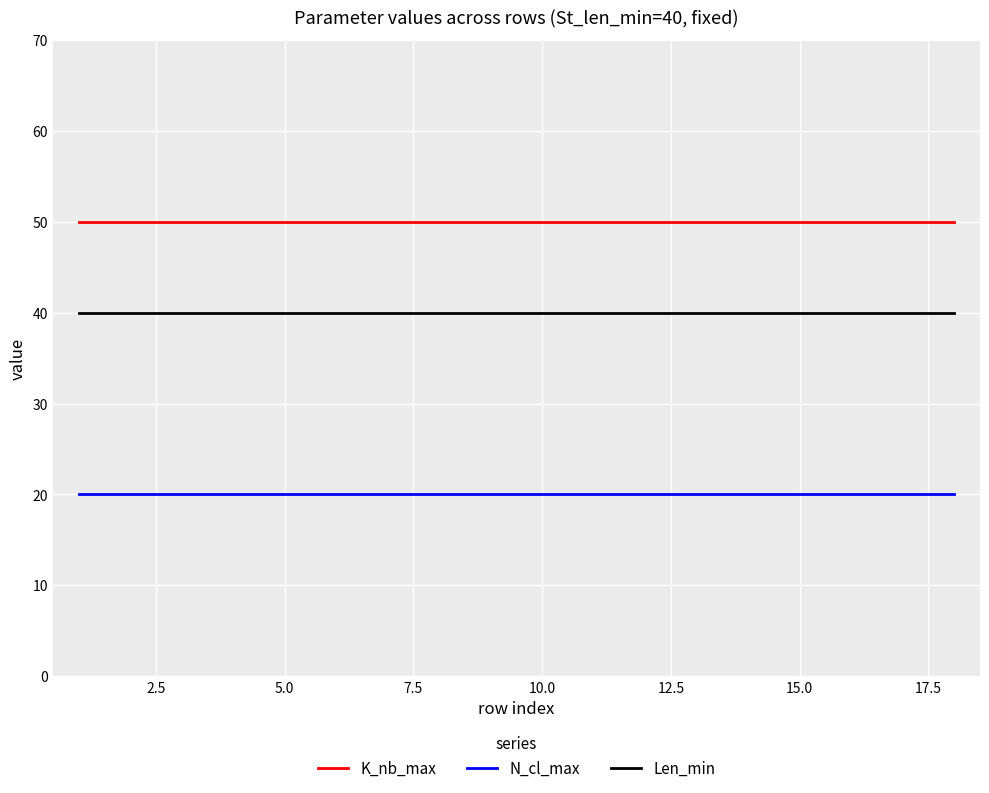

List the series in order of their overall mean, highest first.

K_nb_max, Len_min, N_cl_max